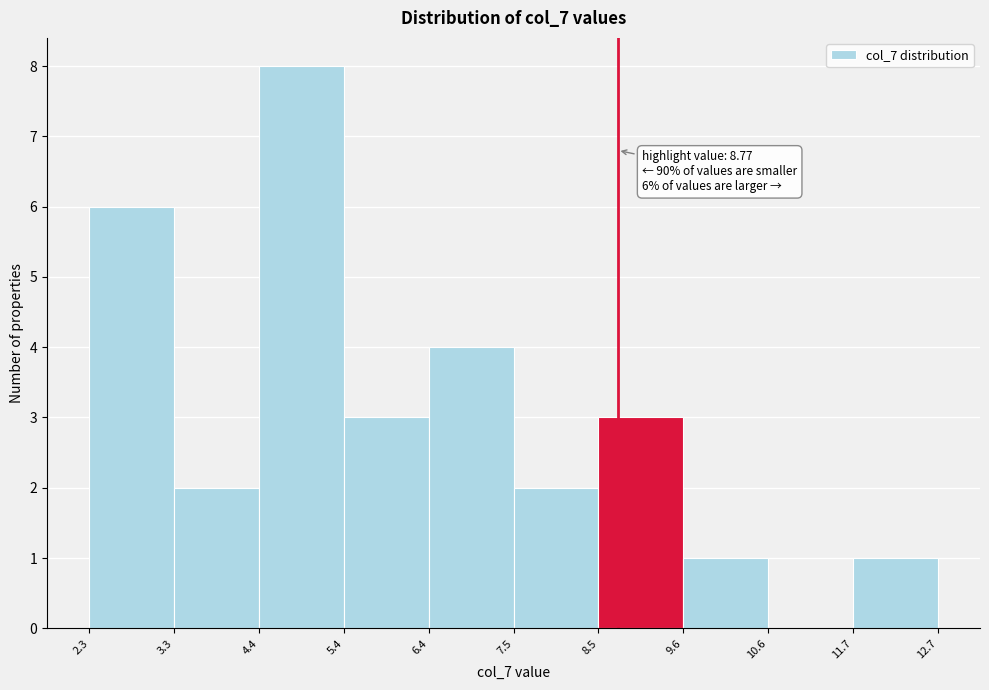

Over which range of the x-axis is the bar tallest?

4.4 to 5.4